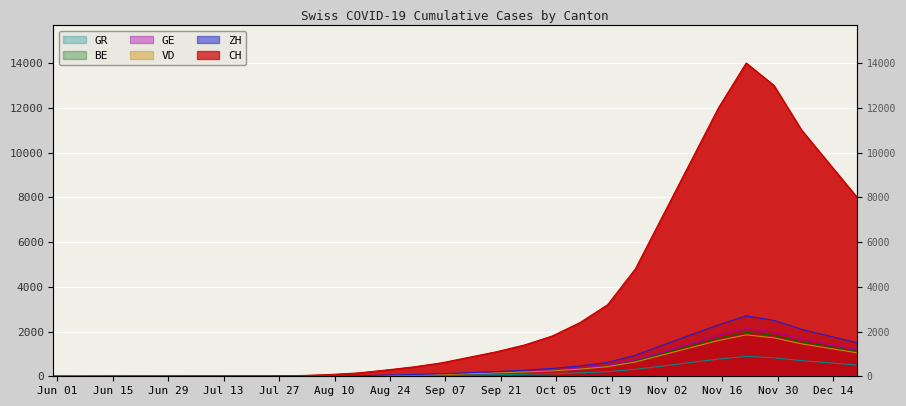

What is the sum of the GR values at 2020-05-31 and 2020-06-21?

1